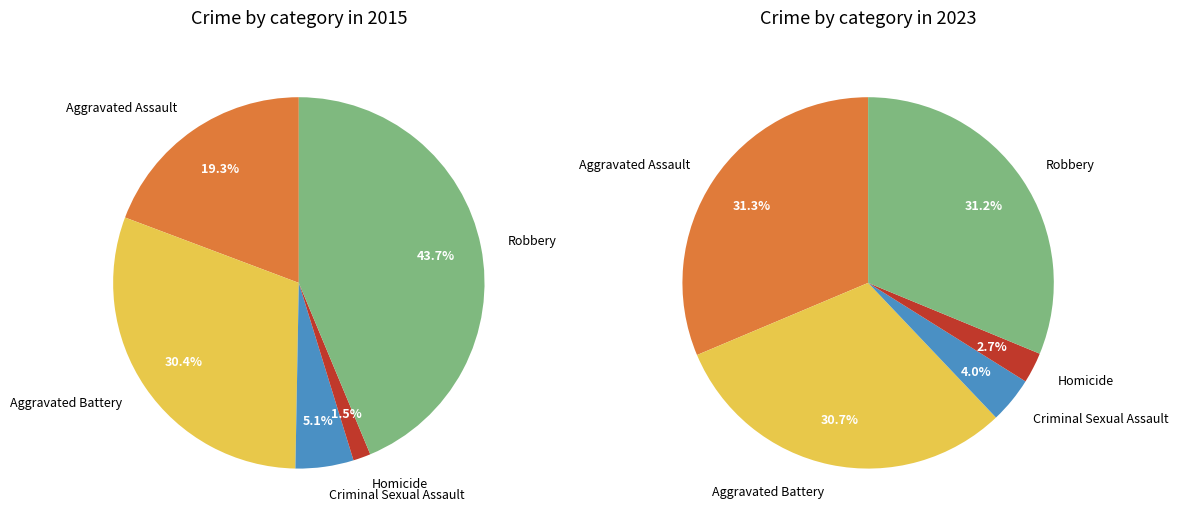

Rank the categories by value from lowest to highest.

Homicide, Criminal Sexual Assault, Aggravated Assault, Aggravated Battery, Robbery